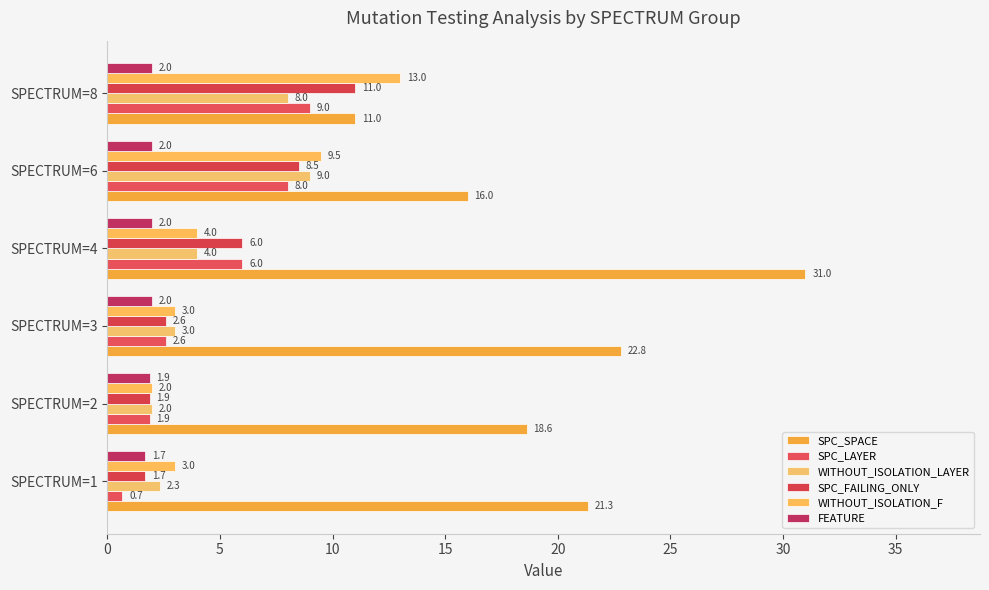

How many data points does each series have?

6